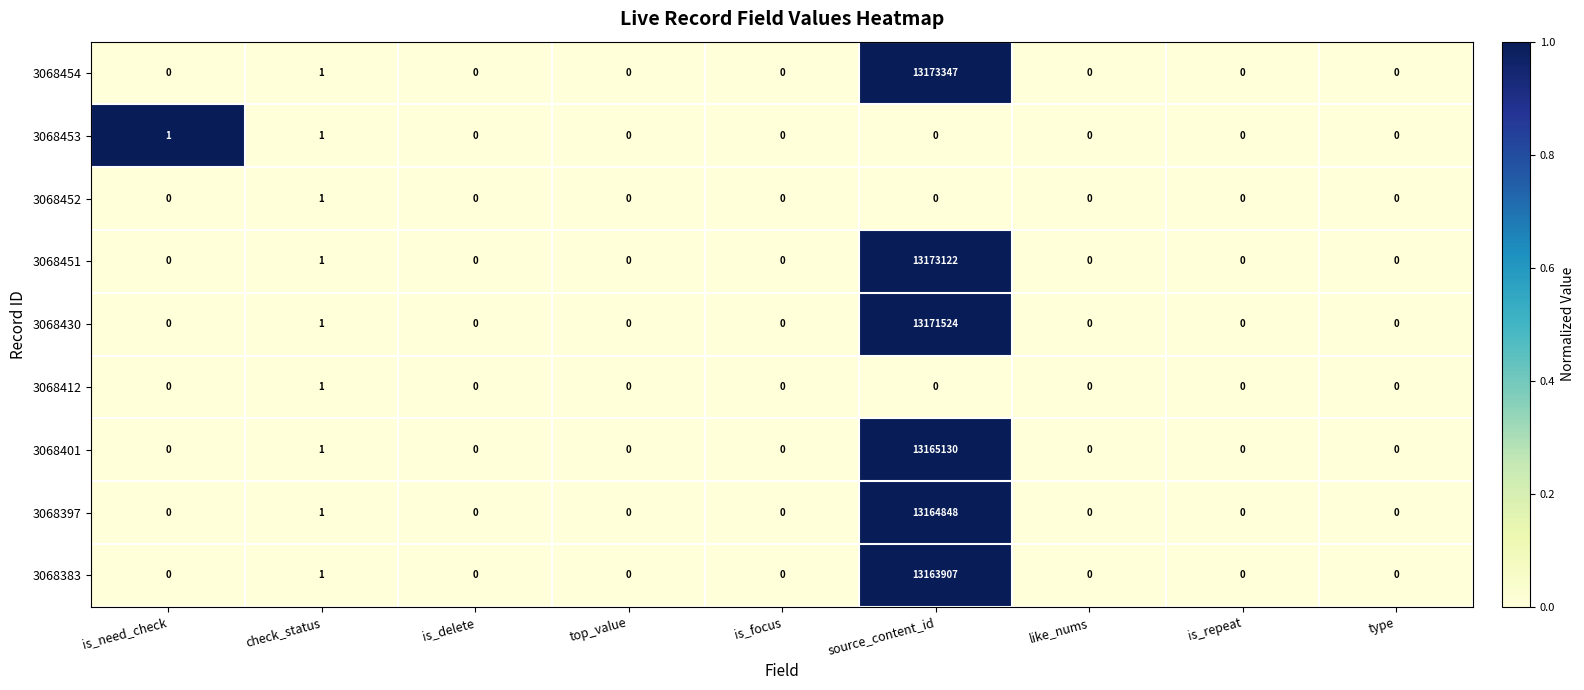

At which category is the sum across all series the highest?

source_content_id